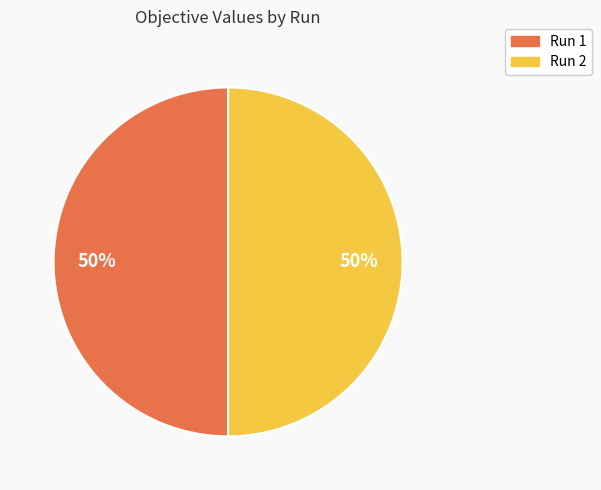

To the nearest percent, what portion does Run 2 represent?

50%